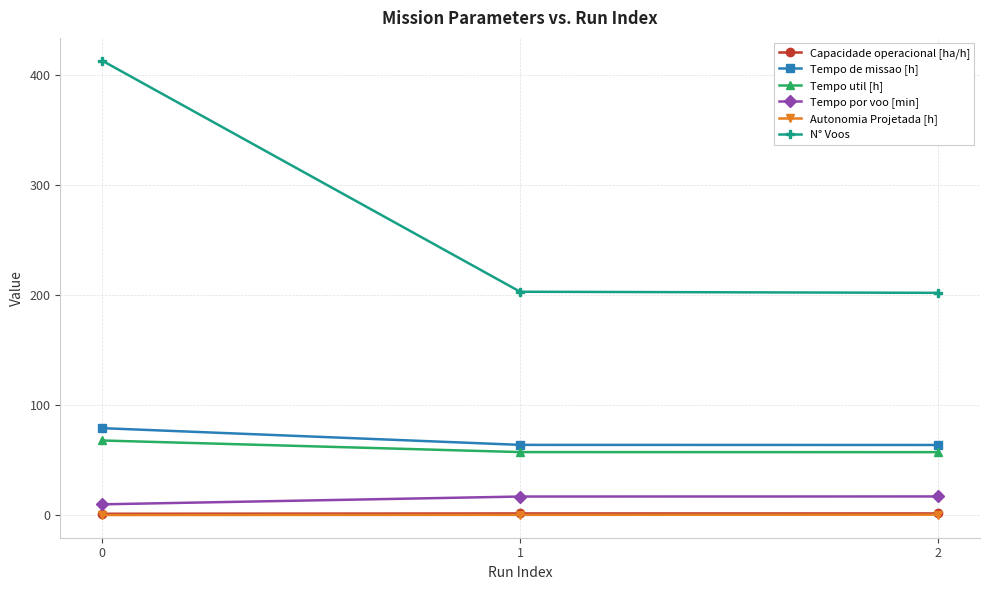

Is it true that N° Voos equals 202.0 at 2?

True